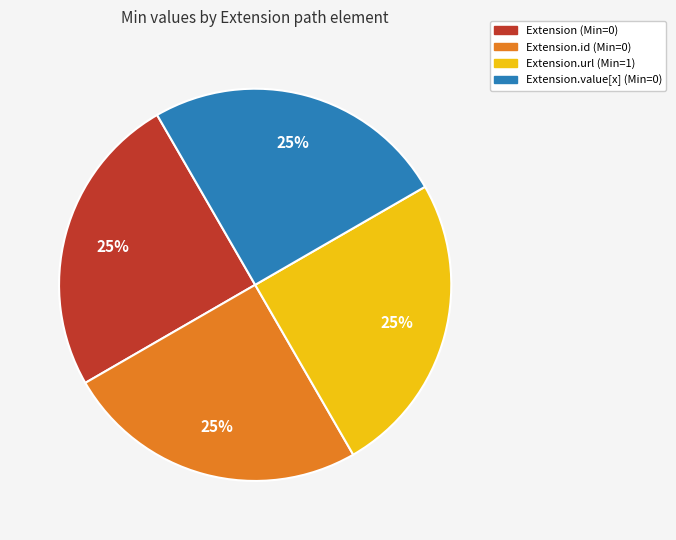

Does any single category account for the majority?

No